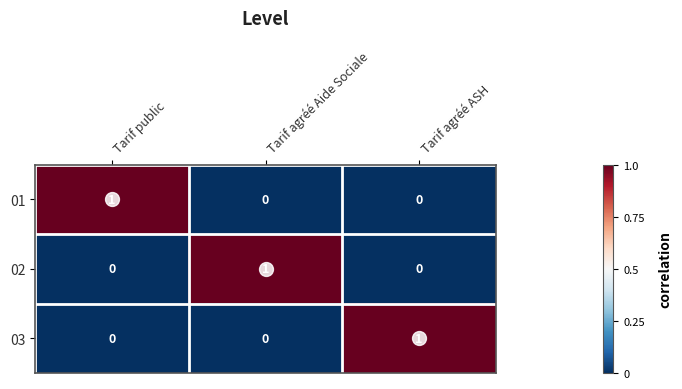

The 02 series shows -1 at Tarif agréé ASH. True or false?

False